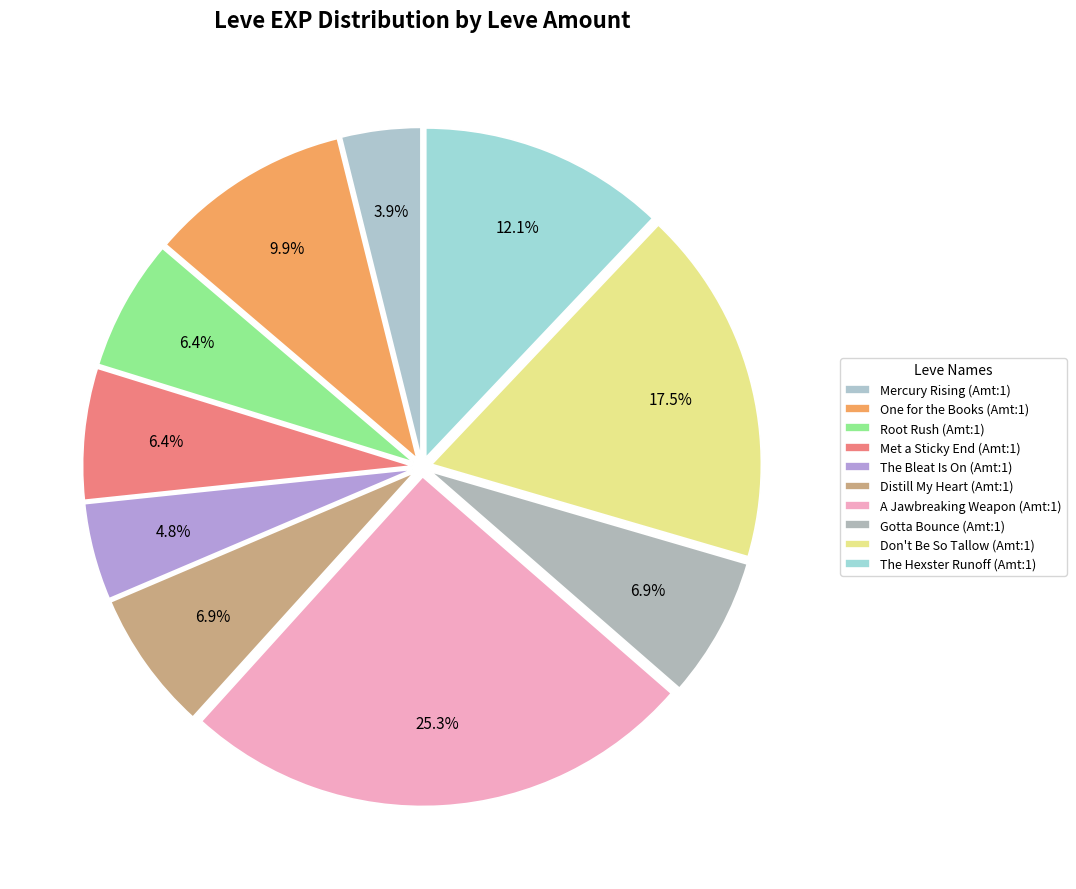

How many slices are in this pie chart?

10